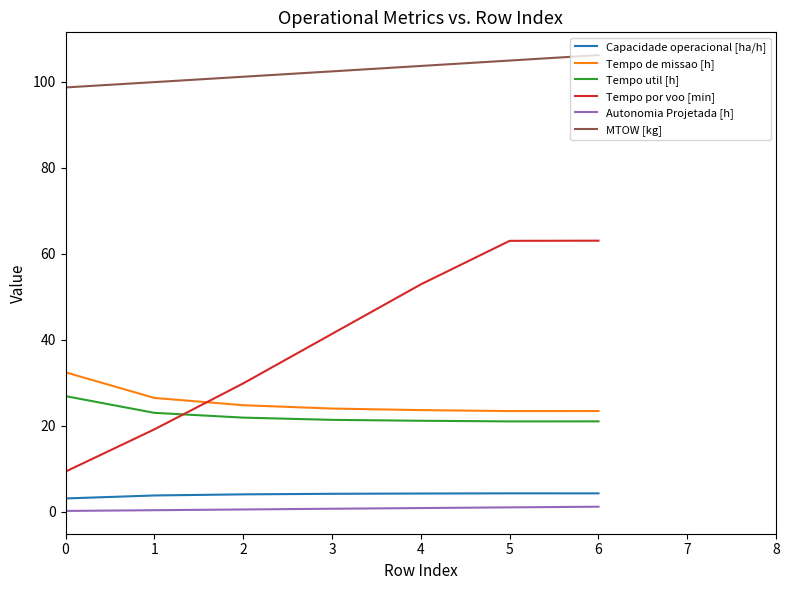

How many values in the MTOW [kg] series exceed 102?

4